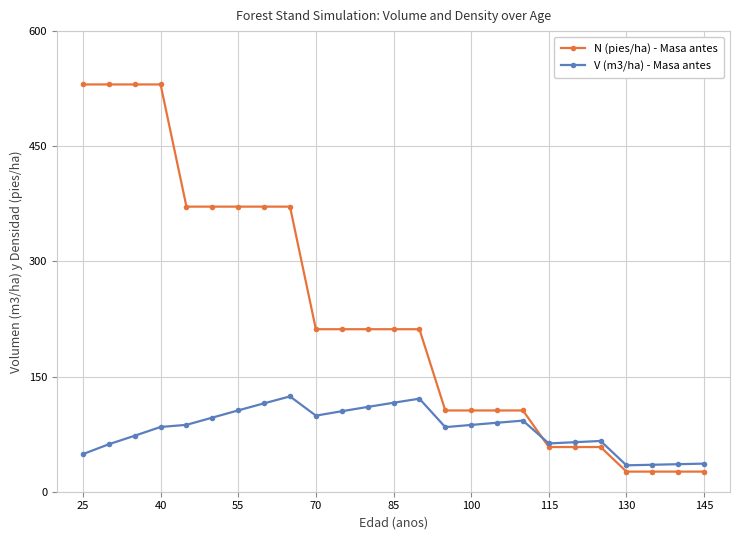

What is the minimum value shown in the chart?

26.2